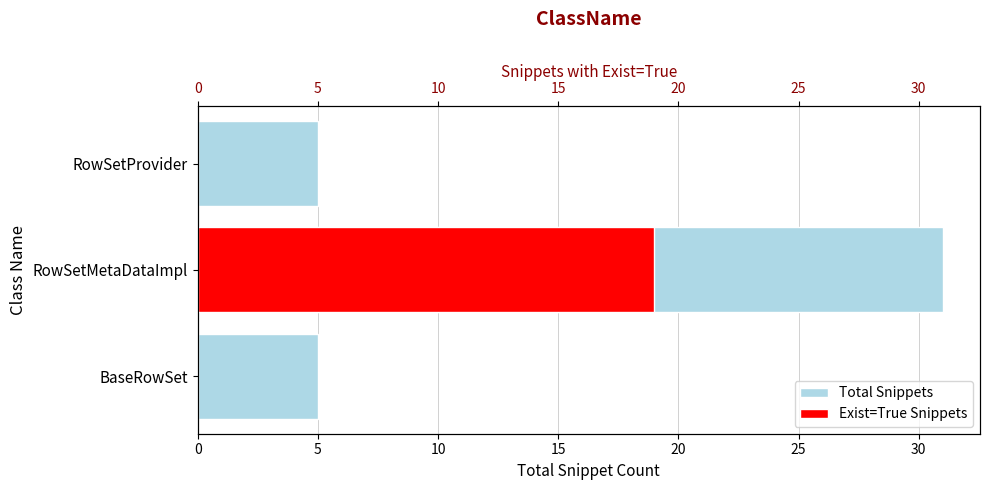

How many distinct data groups are displayed?

2